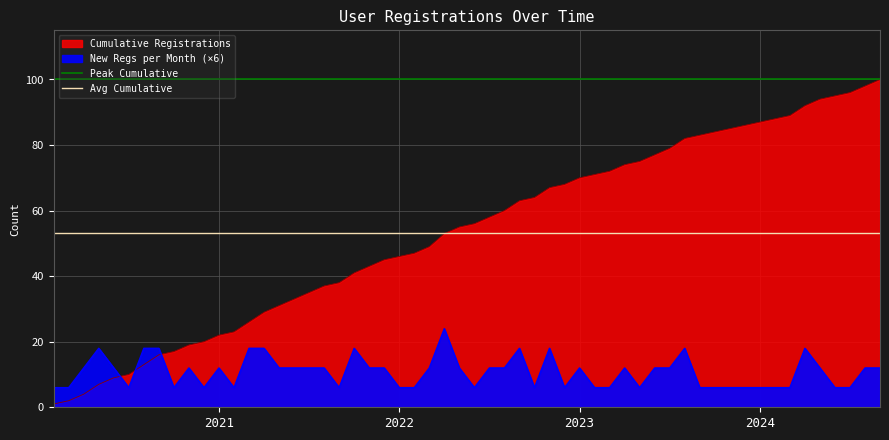

What is the approximate value of Avg Cumulative at 2021?

53.3